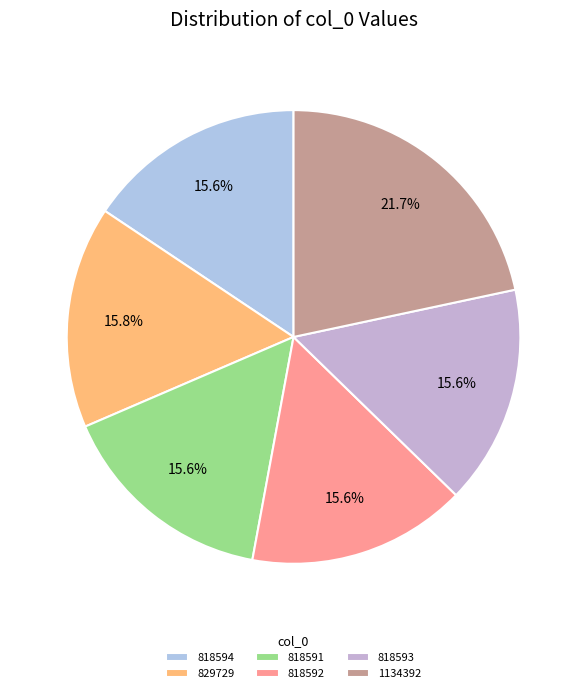

The 818593 slice represents 22% of the pie. True or false?

False